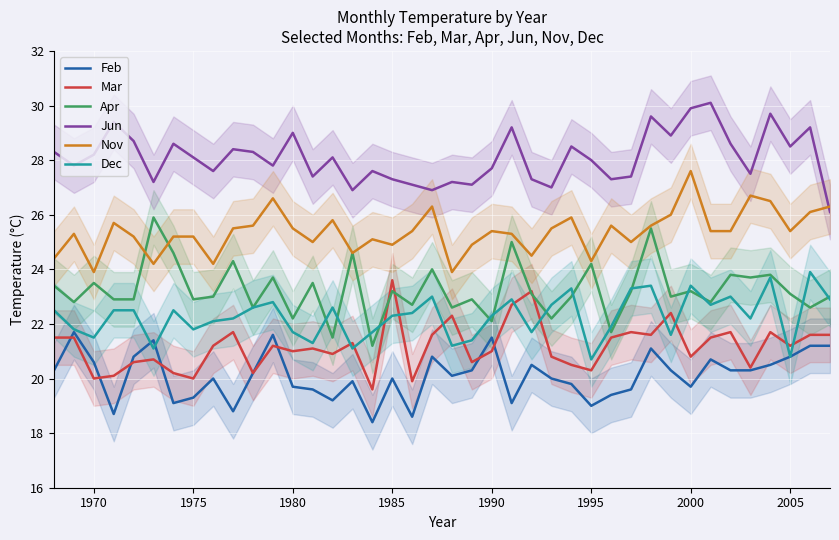

What value does the Dec series have at 1985?

22.3